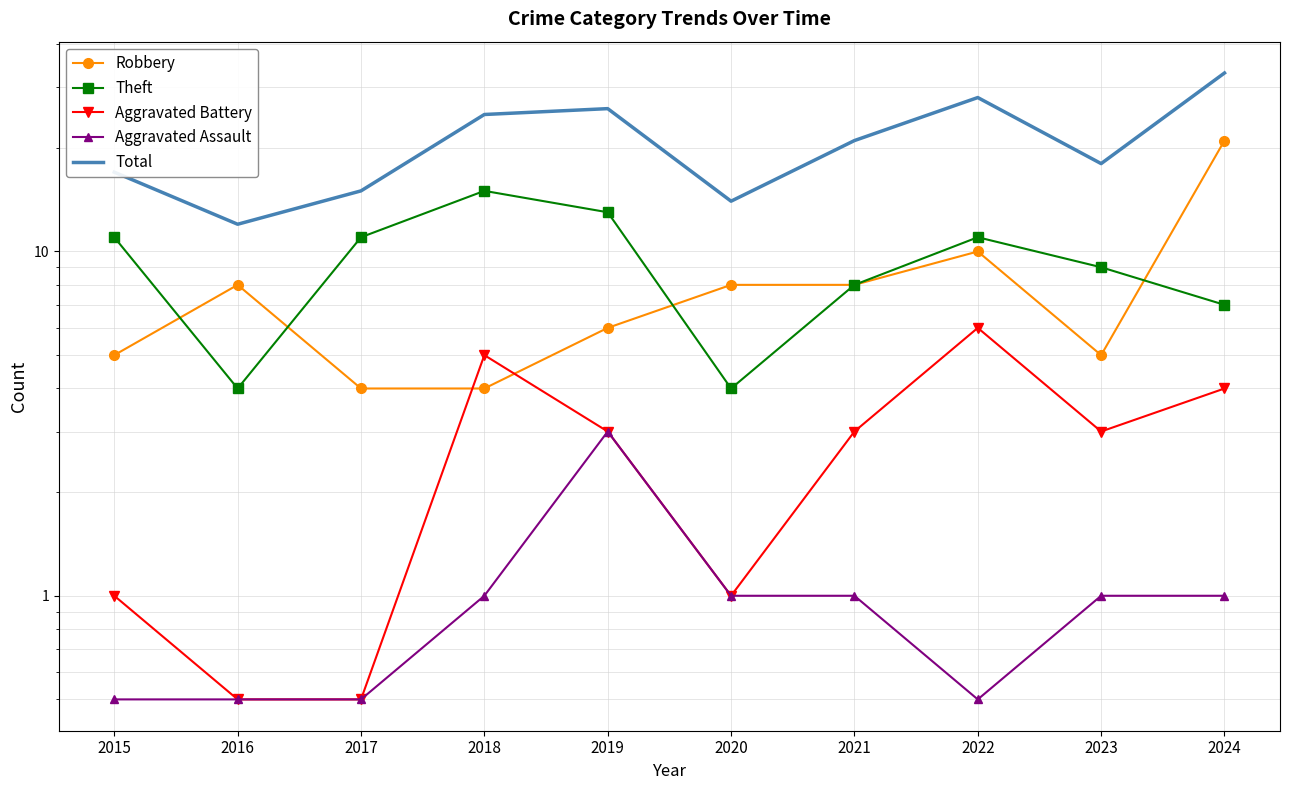

Which category has the lowest value across all series?

2016